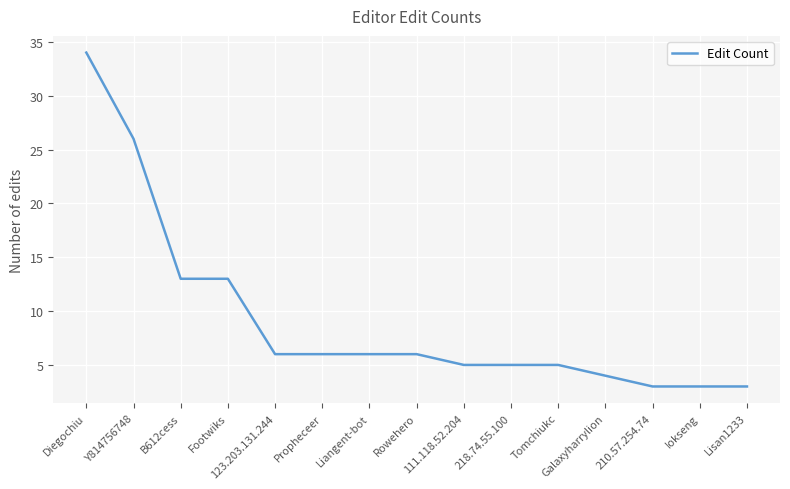

The chart shows a value of 1 at 210.57.254.74. True or false?

False